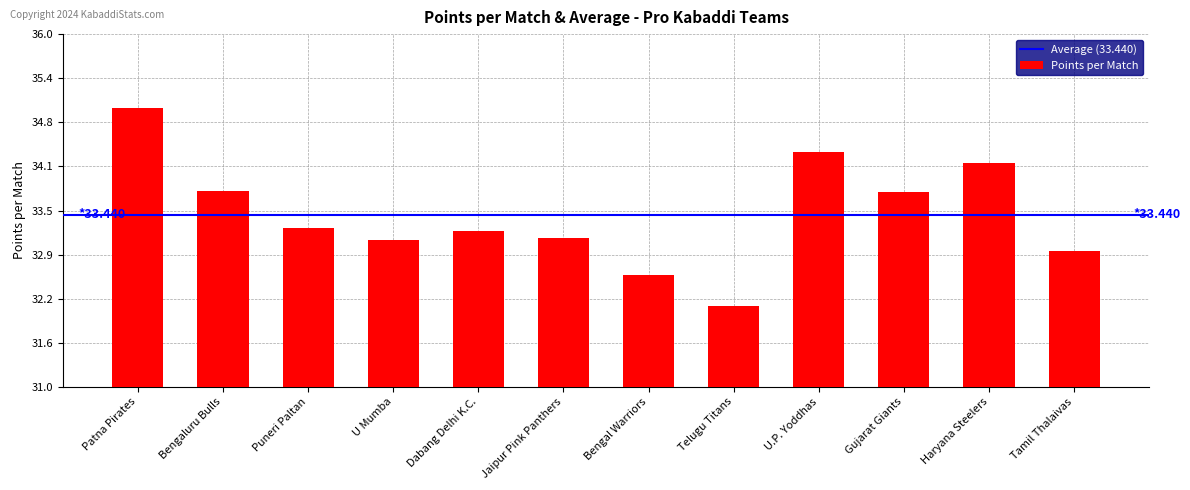

What is the greatest value displayed?

35.0